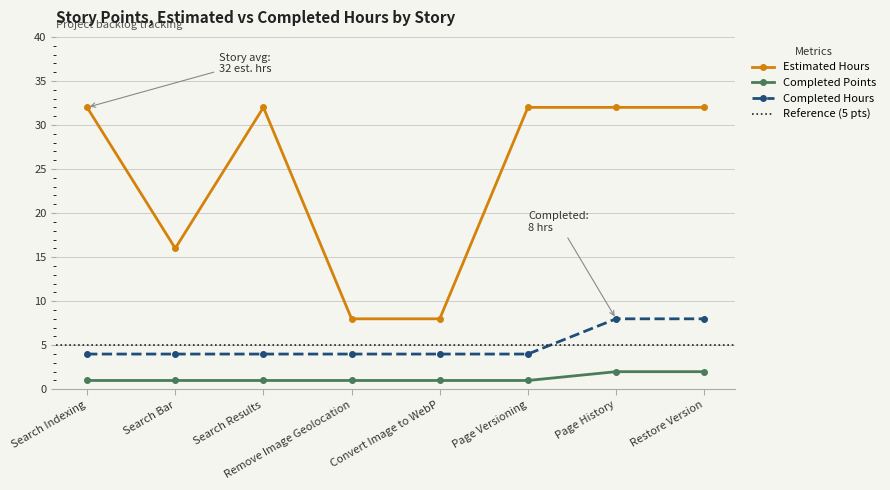

True or false: Completed Points and Estimated Hours intersect in this chart.

False